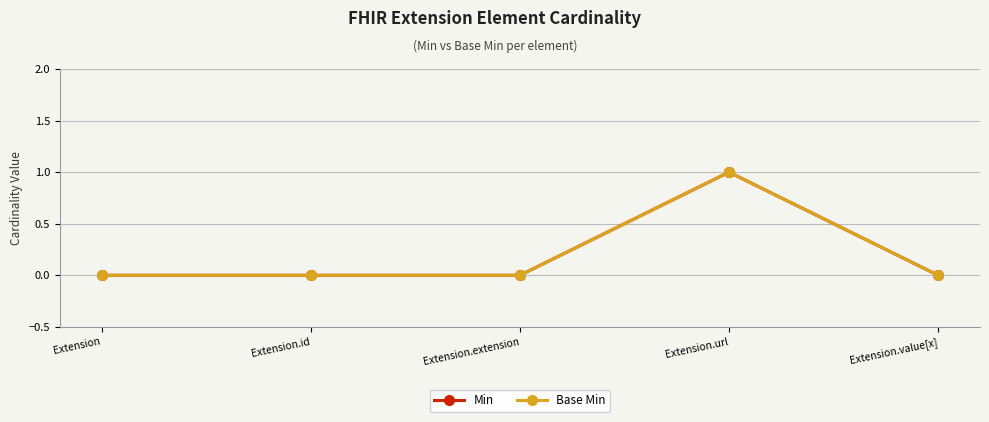

Is this an area chart (filled region under the line)?

No